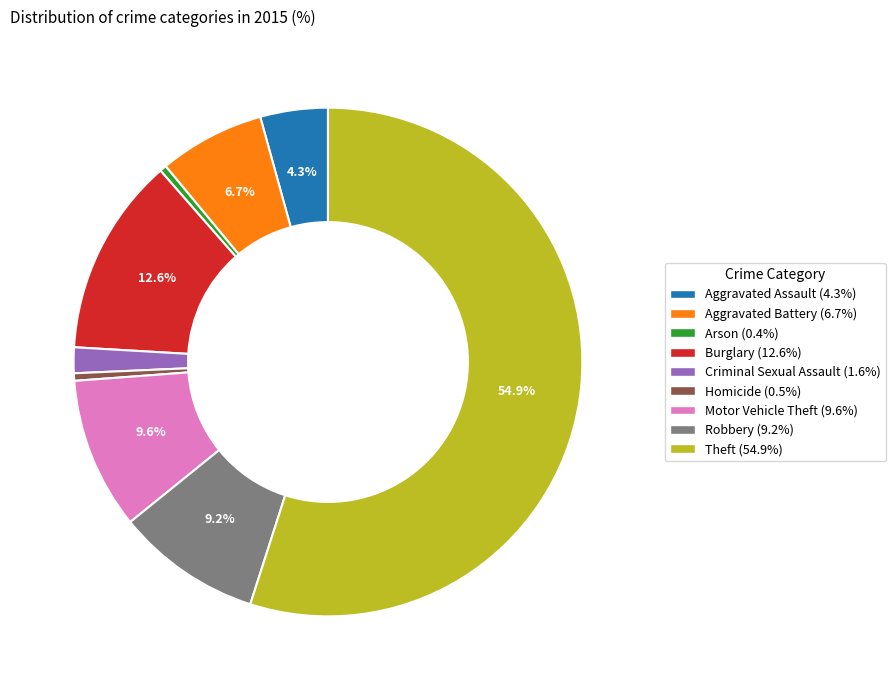

Is there any slice that represents more than half of the pie?

Yes